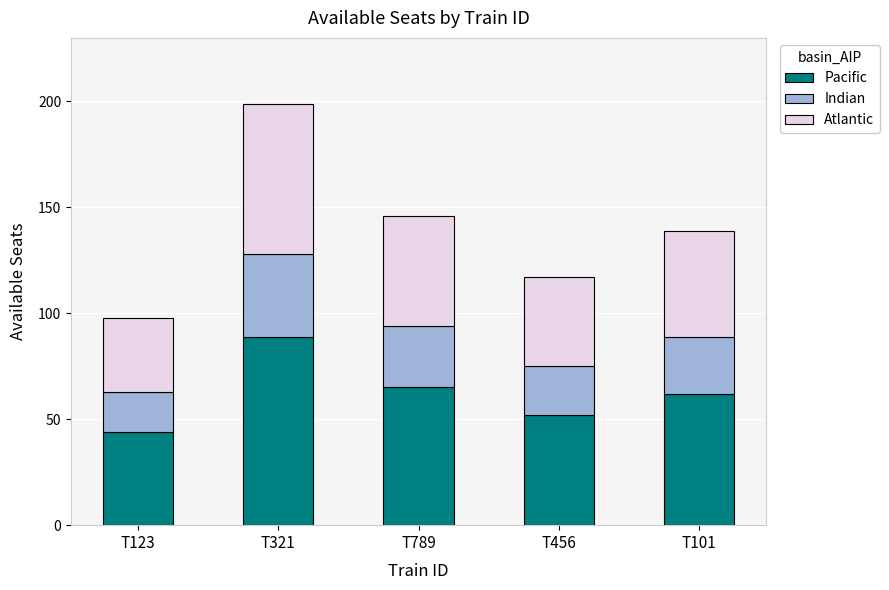

Which category has the highest value in the Pacific series?

T321